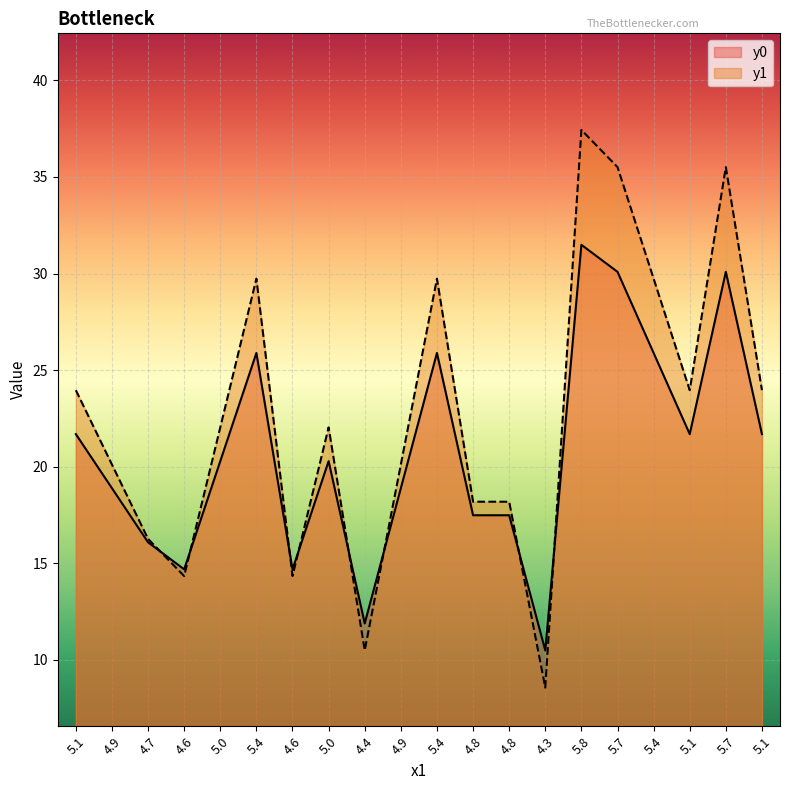

What is the difference between the maximum and minimum values in the y0 series?

21.0